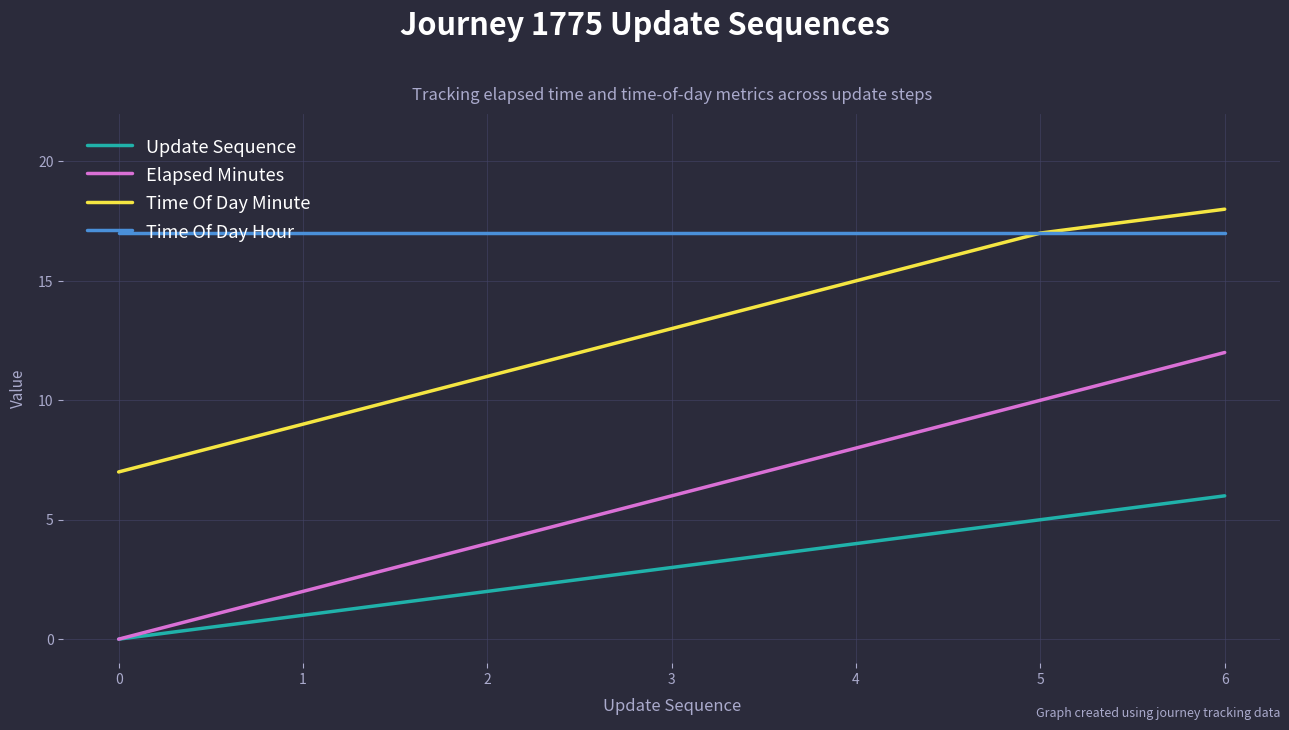

Is the value of Time Of Day Hour at 2 greater than the value of Elapsed Minutes at 6?

Yes